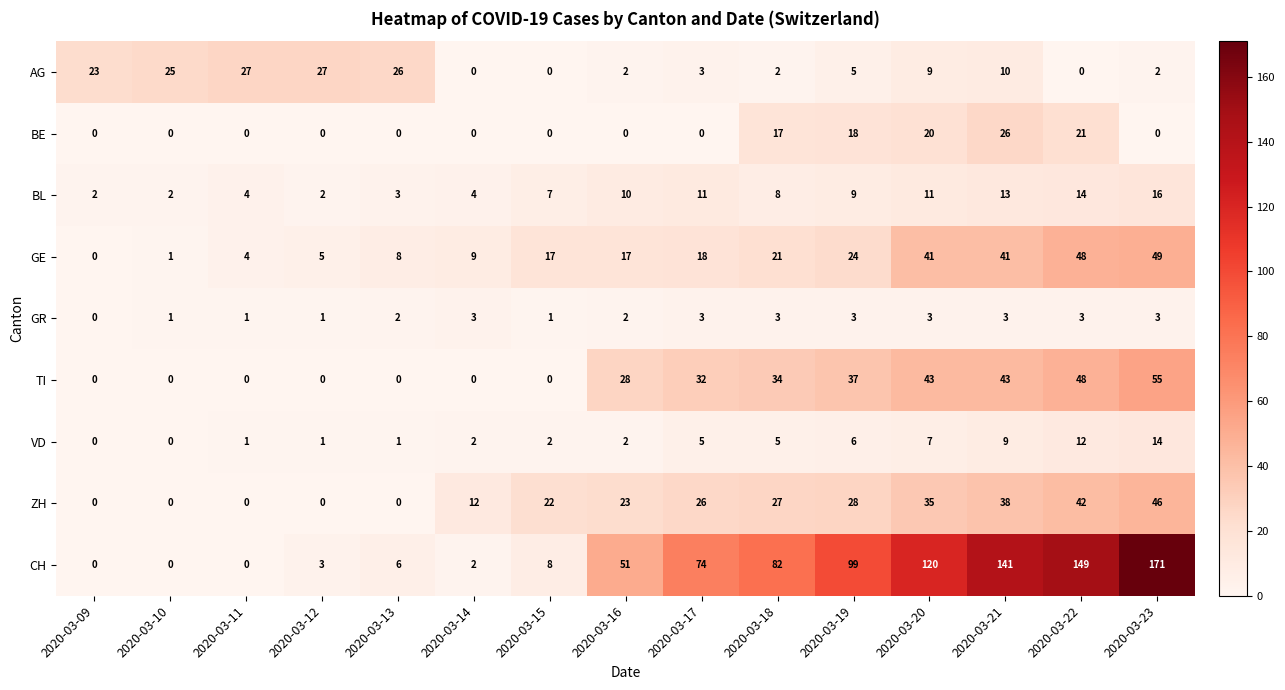

Is it true that CH equals 82 at 2020-03-18?

True